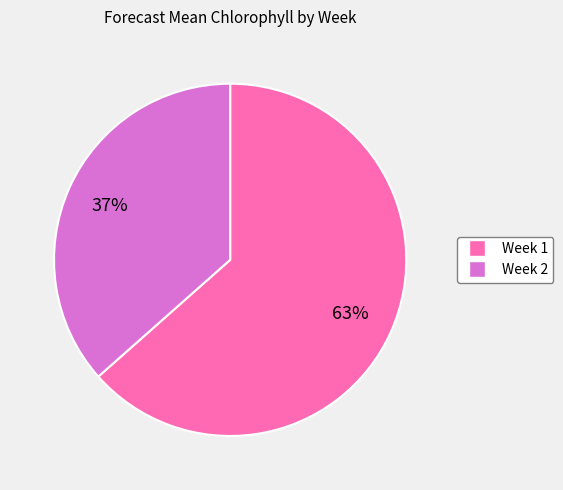

Which category has the biggest portion of the pie?

Week 1